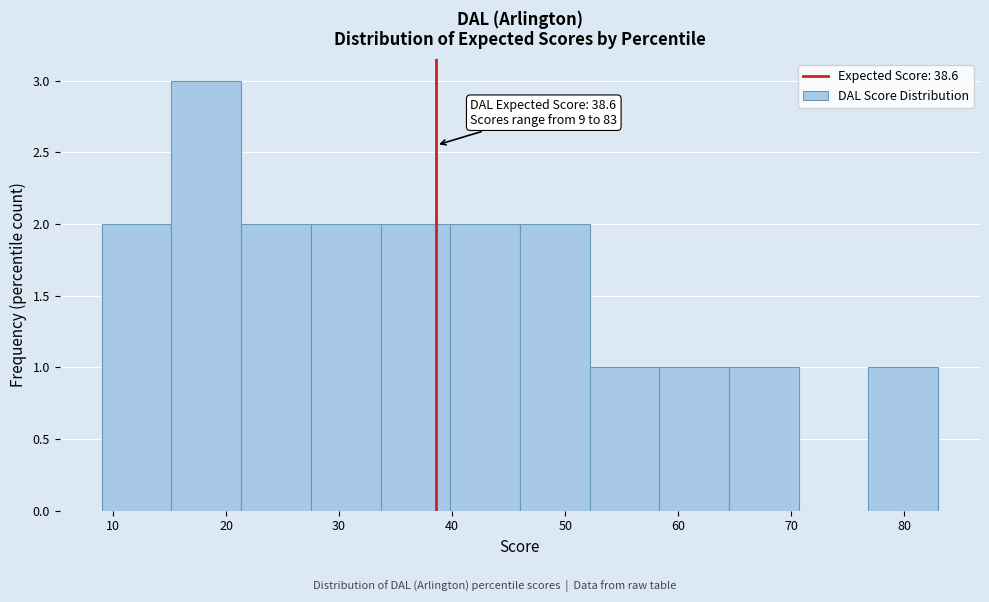

Which range on the x-axis has the tallest bar?

15 to 21